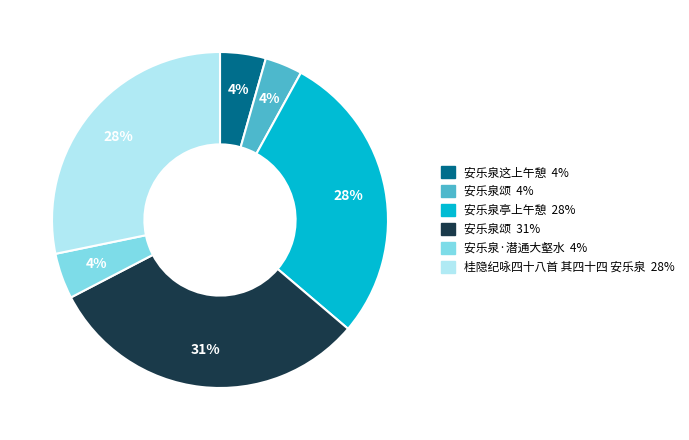

How many slices are in this pie chart?

6